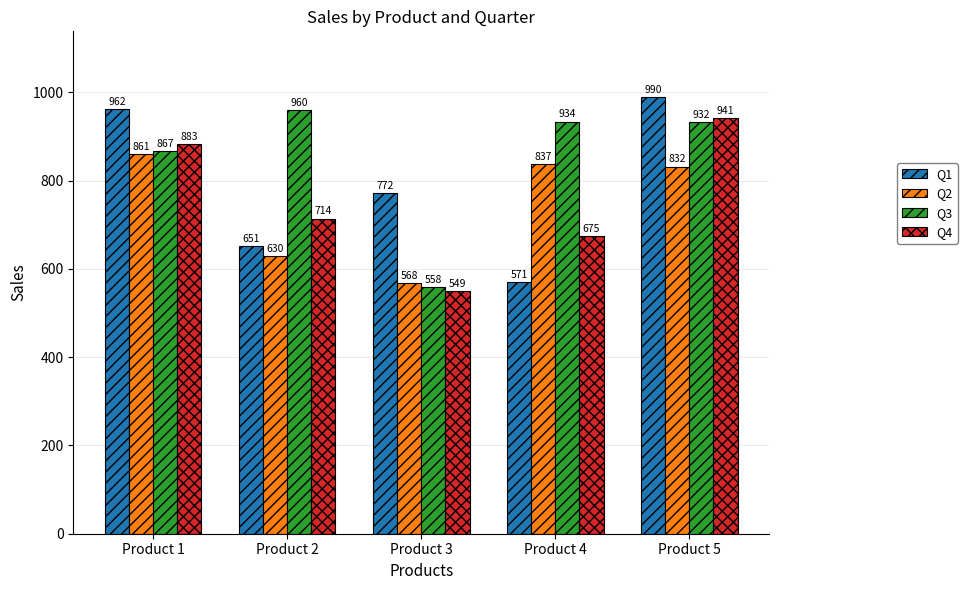

The Q4 series shows 217 at Product 3. True or false?

False